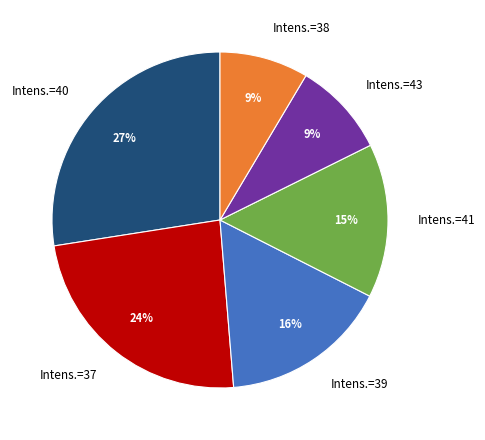

Between Intens.=43 and Intens.=37, which is larger?

Intens.=37